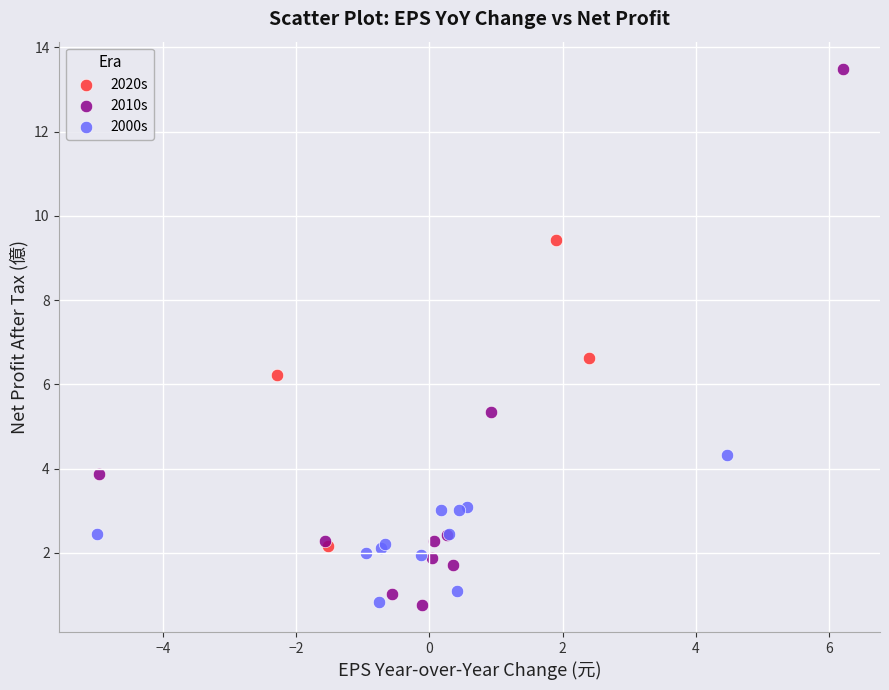

Which series reaches the maximum Y coordinate?

2010s